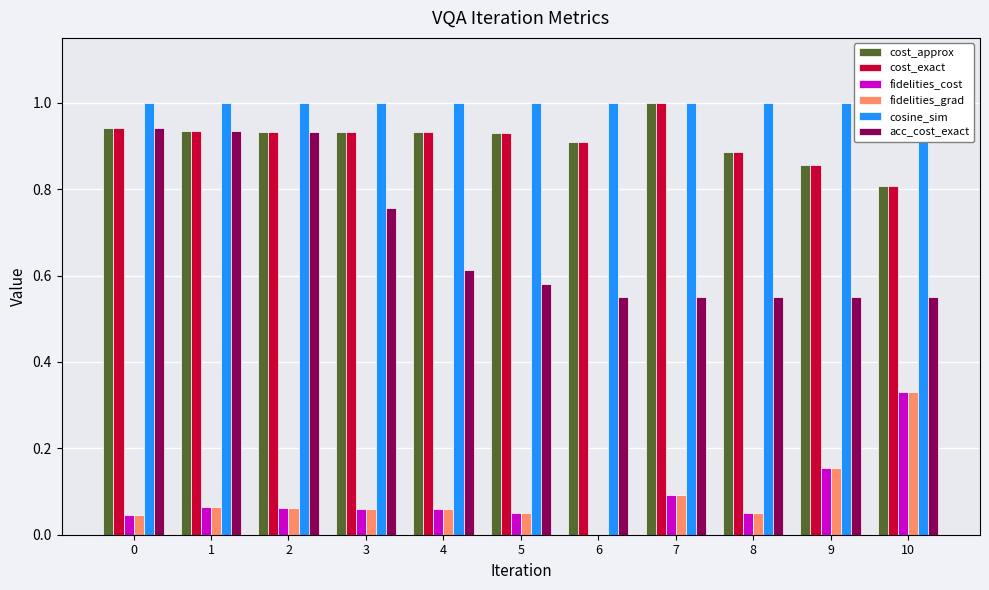

At which label does cost_exact reach its peak?

7